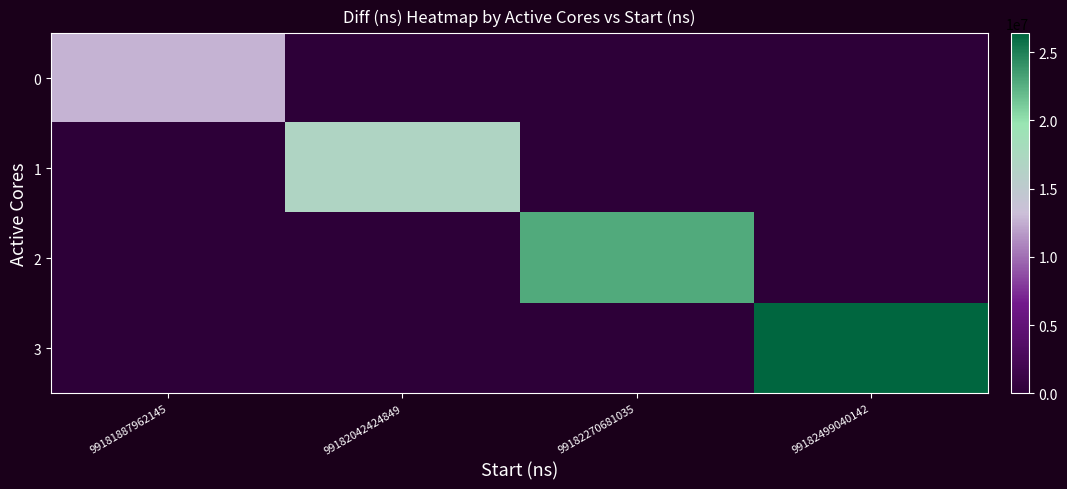

Count the 0 values in the range 0 to 12763165.

4